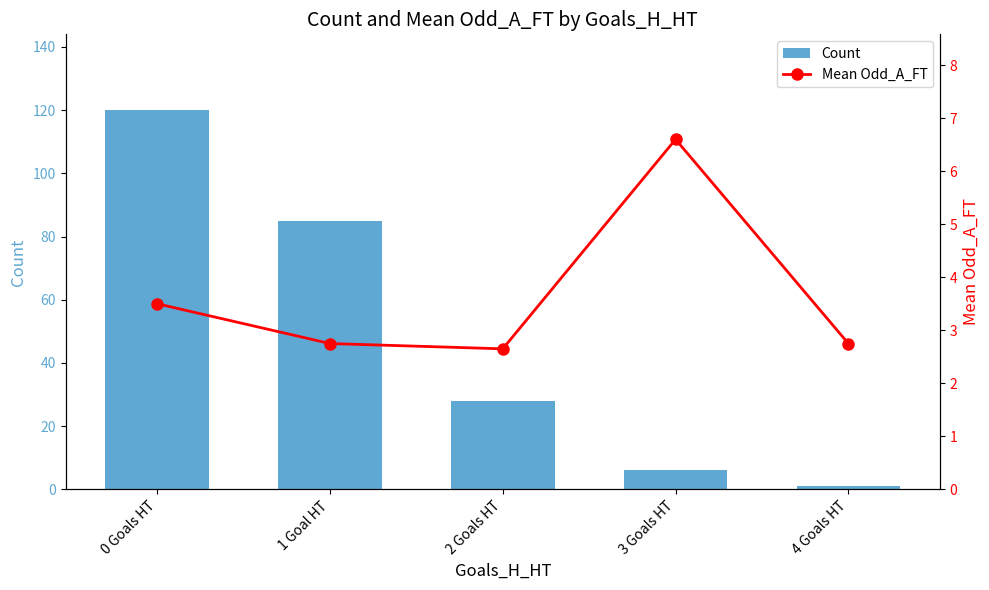

How many data points does each series have?

5